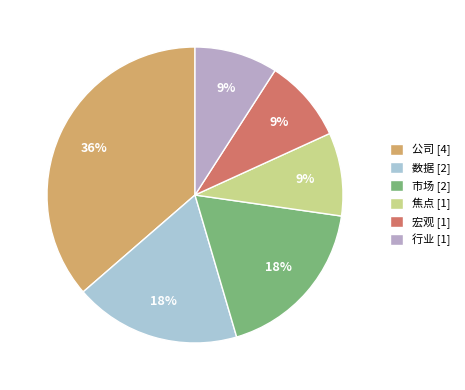

How many slices are in this pie chart?

6